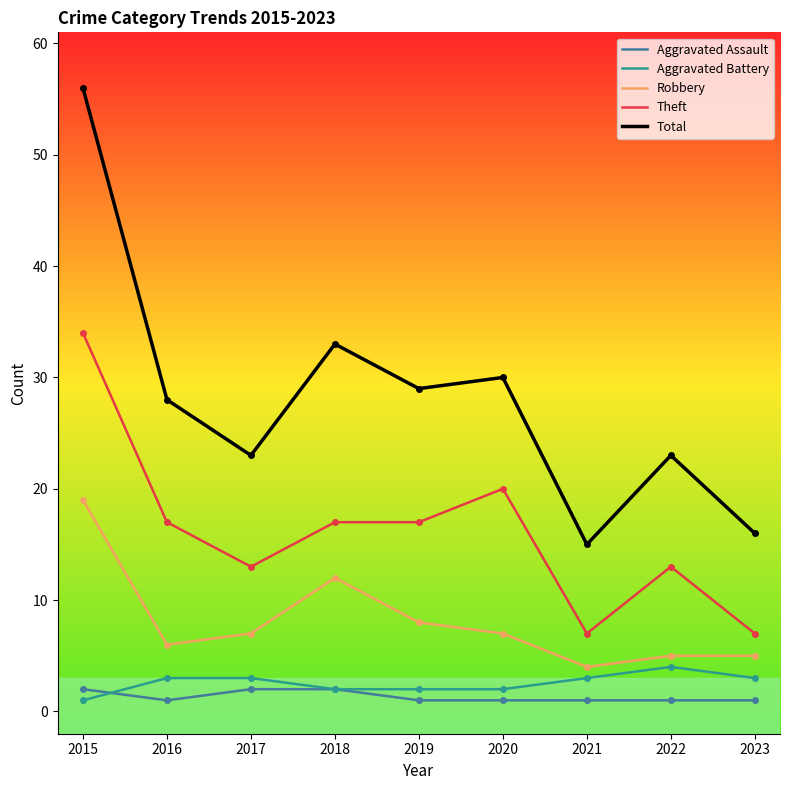

The value of Total at 2021 is 15. True or false?

True